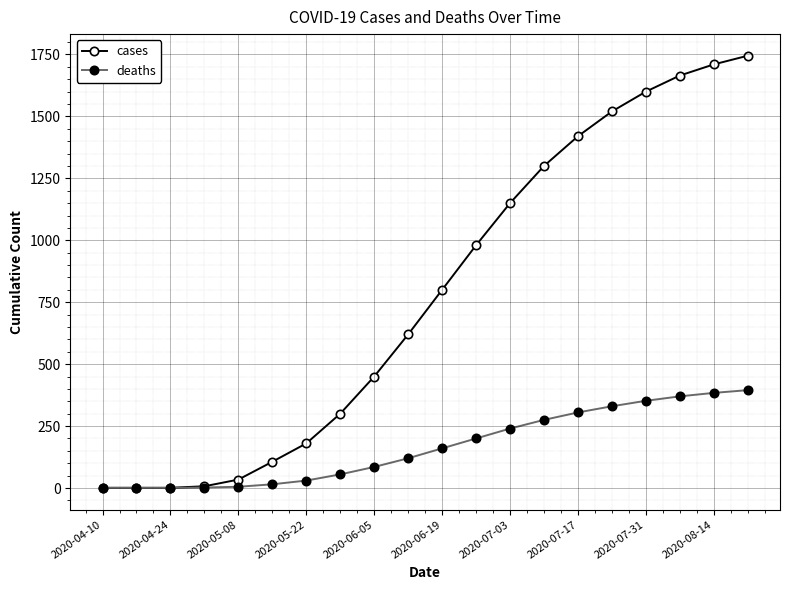

Which series has the largest total across all categories?

cases